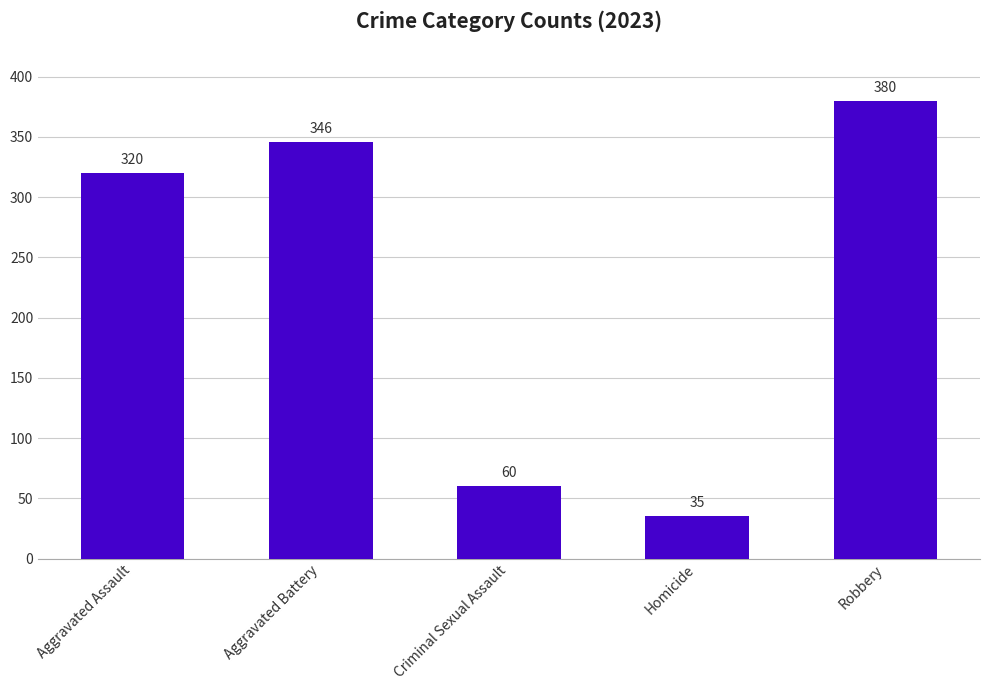

What is the value of the 5th bar from the left?

380